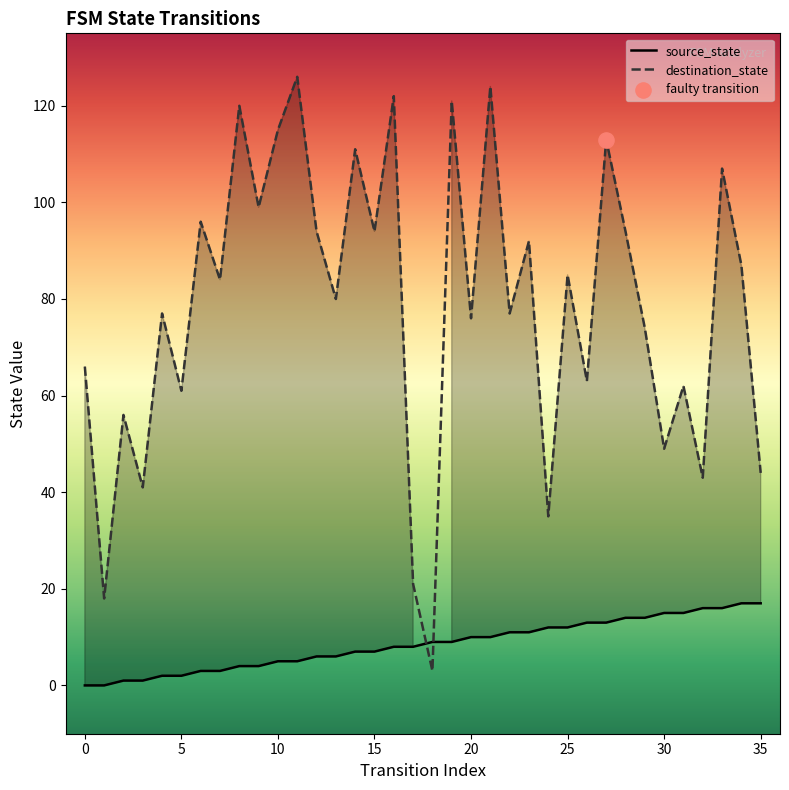

Which series has the largest total across all categories?

destination_state